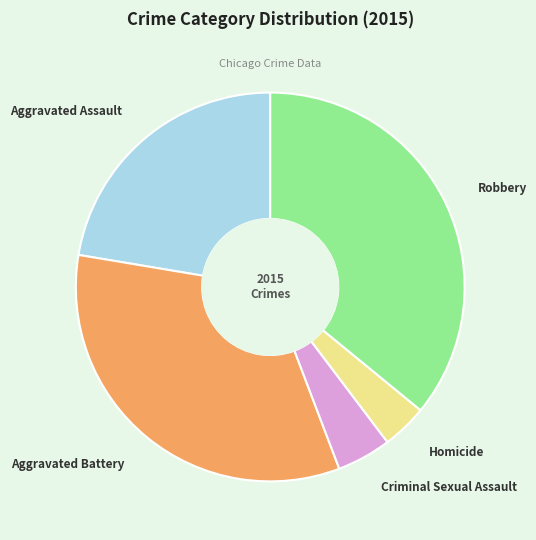

What is the smallest slice in the pie chart?

Homicide